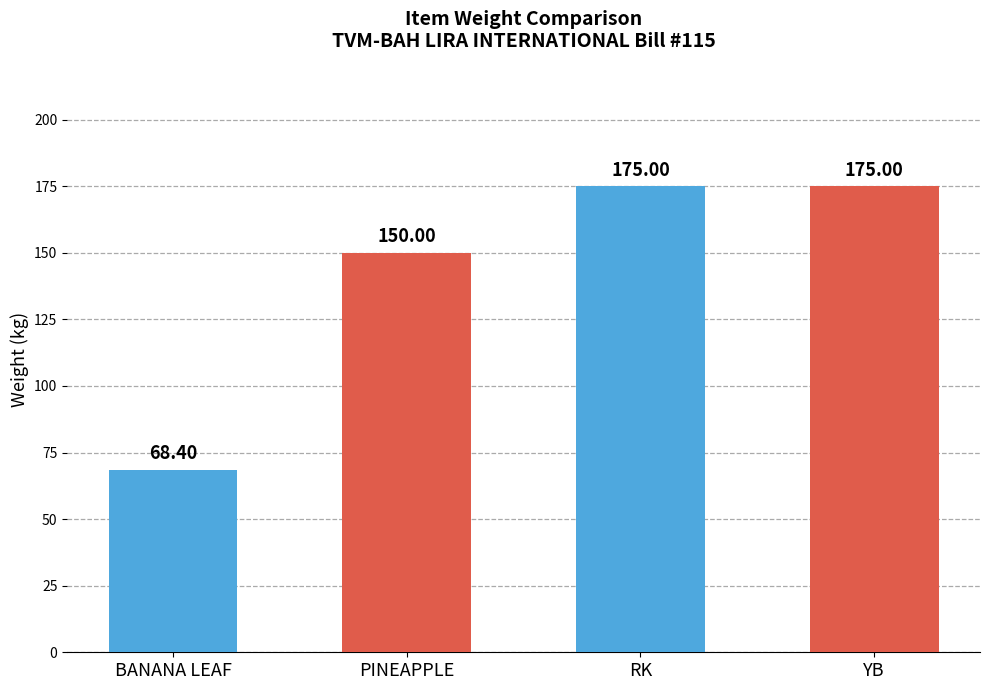

What is the sum of all values?

568.4